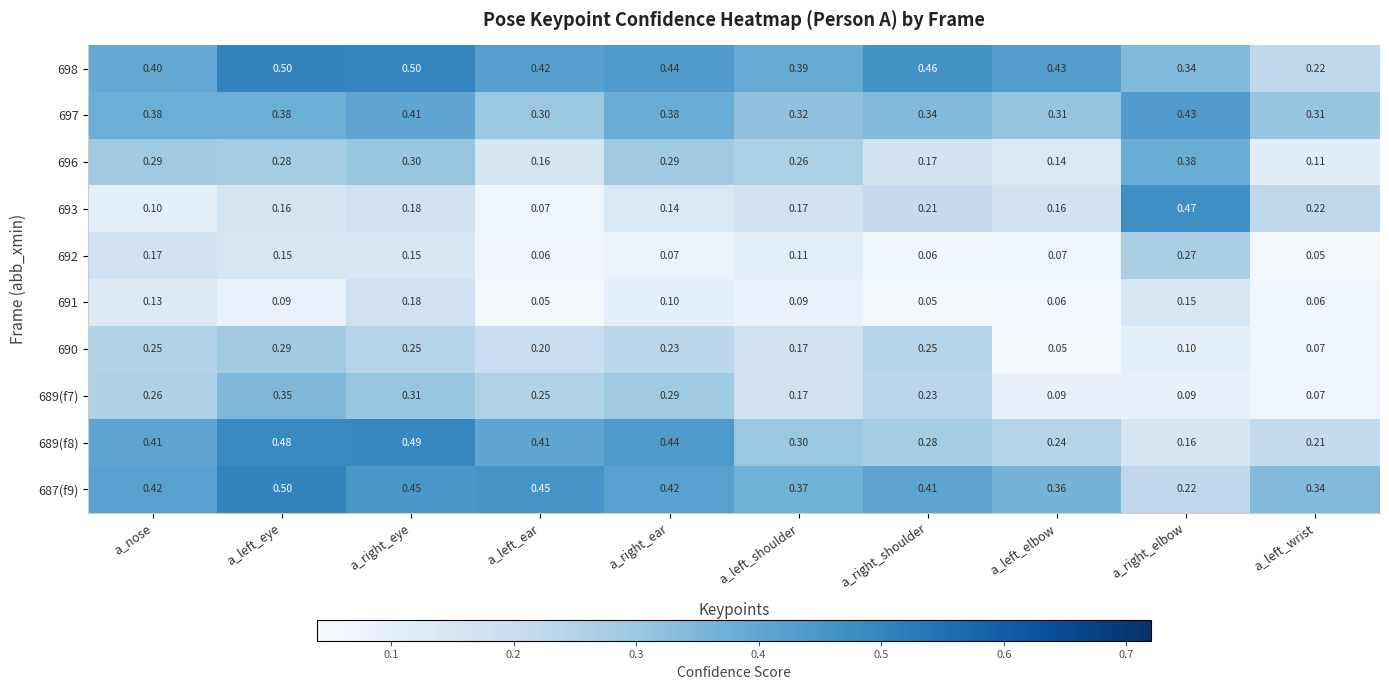

Which category has the highest value in the 690 series?

a_left_eye